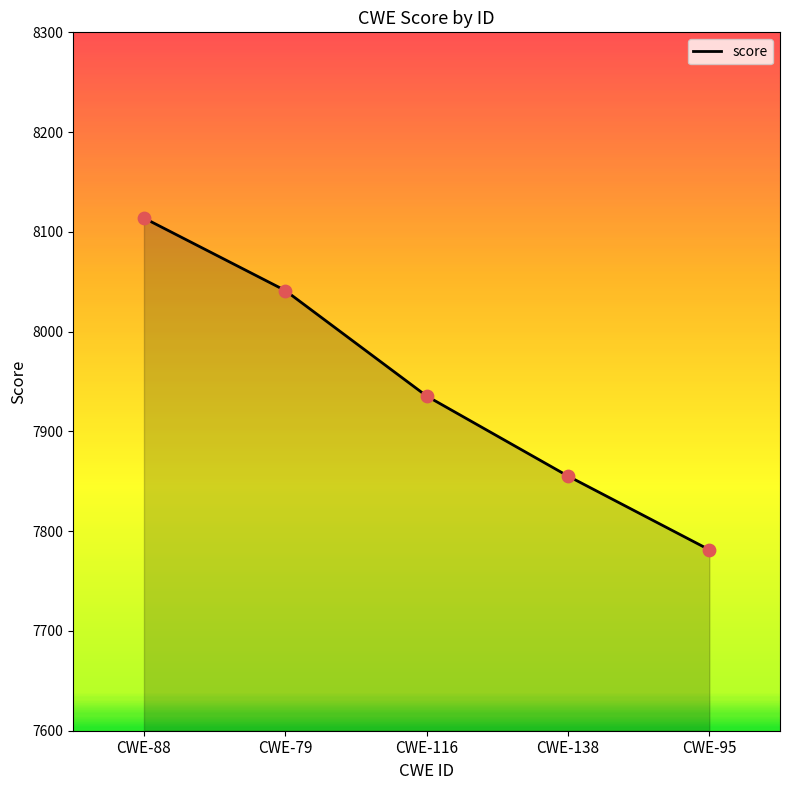

What is the ratio of the value at CWE-138 to the value at CWE-88?

1.0